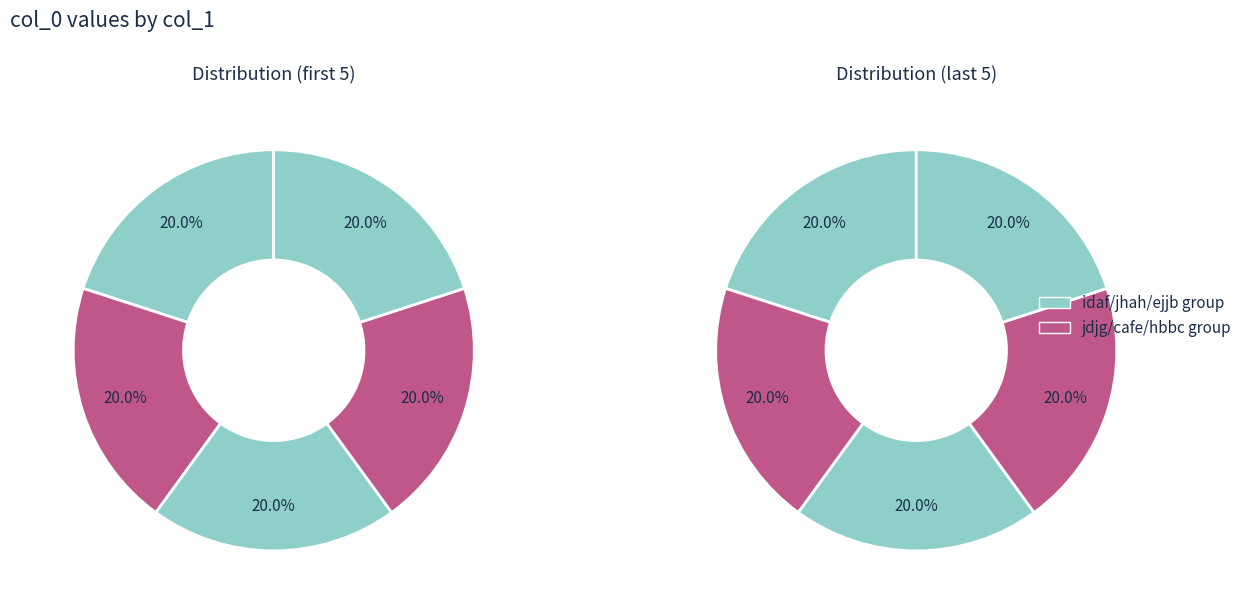

Is it true that idaf is 2% of the pie?

False